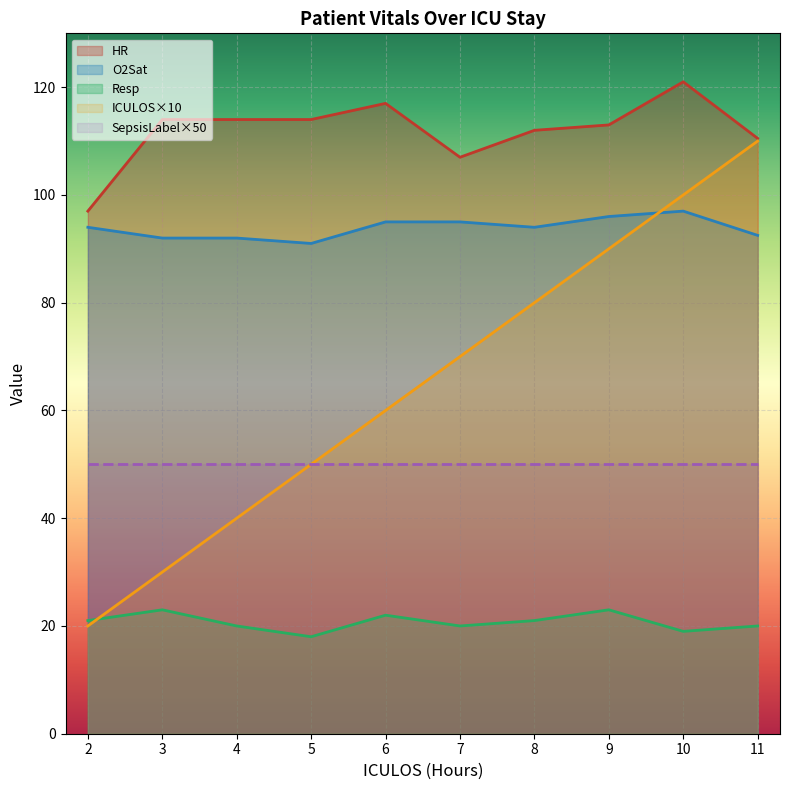

Which series changed the most between 3 and 9?

ICULOS×10